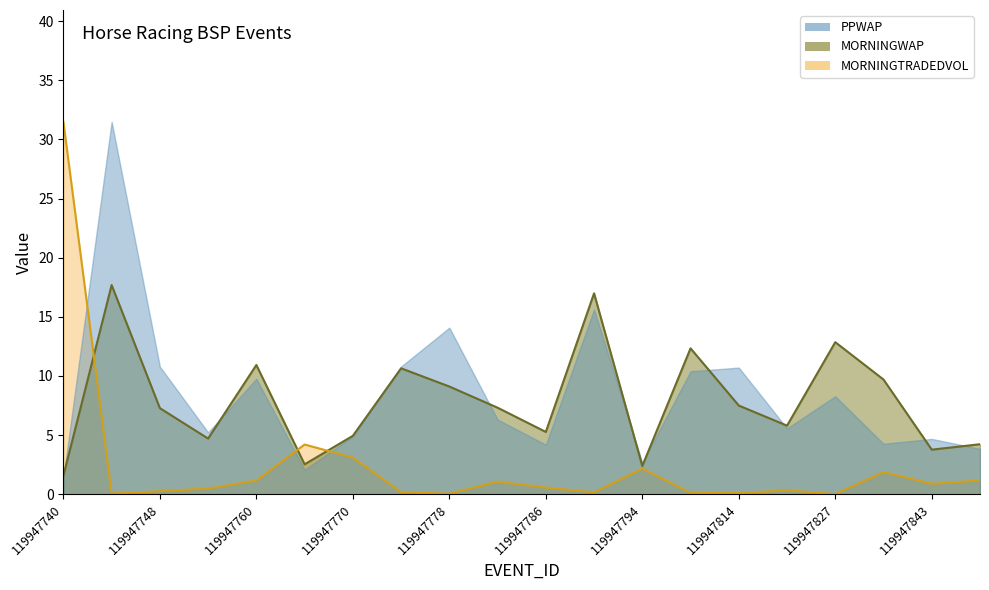

Which series ends up on top after the final intersection of MORNINGWAP and MORNINGTRADEDVOL?

MORNINGWAP